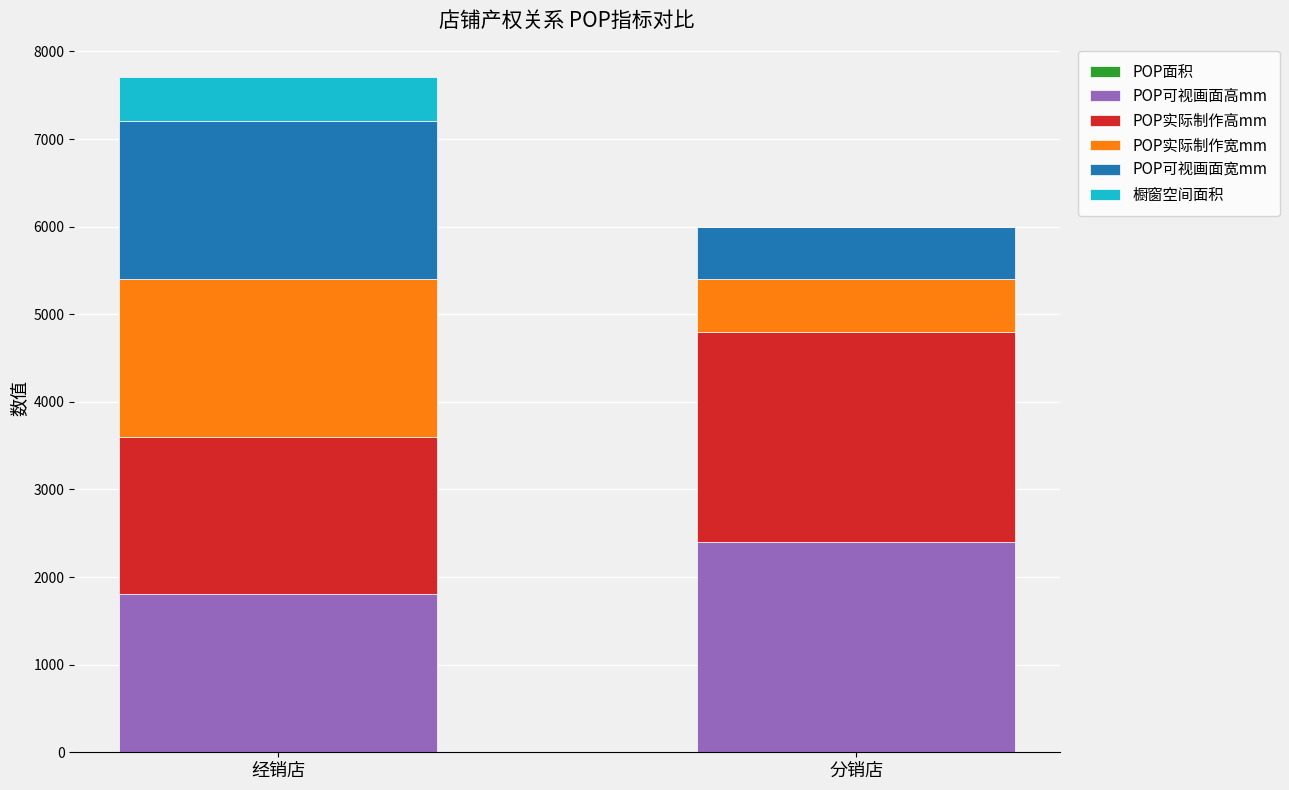

What is the total value across all series at 分销店?

6001.4